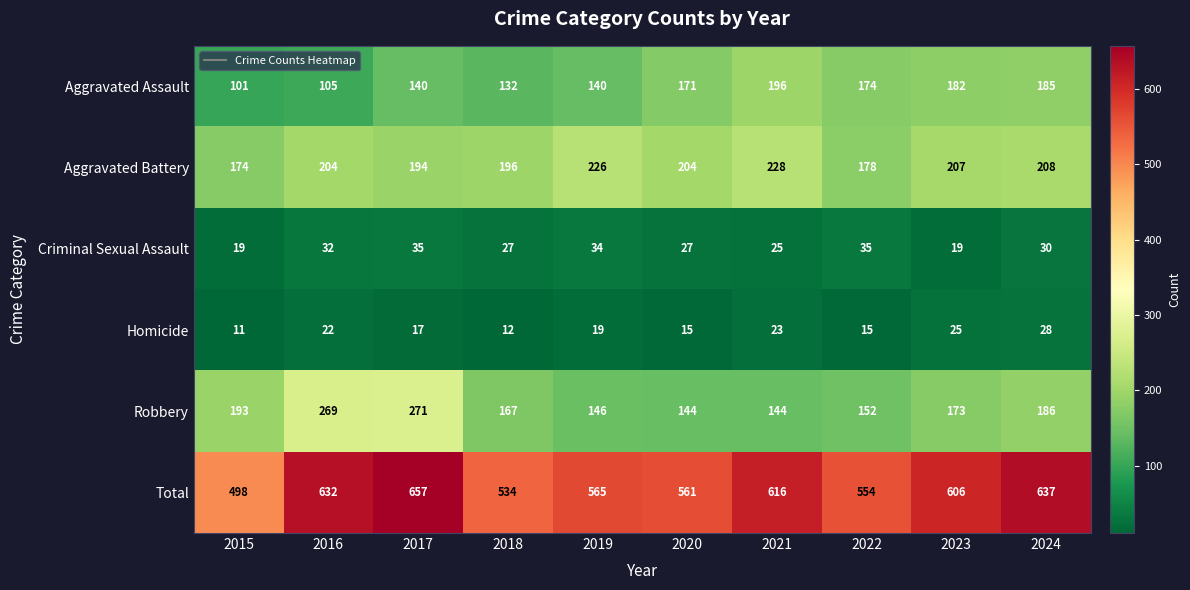

Rank the series by their maximum value, from highest to lowest.

Total, Robbery, Aggravated Battery, Aggravated Assault, Criminal Sexual Assault, Homicide